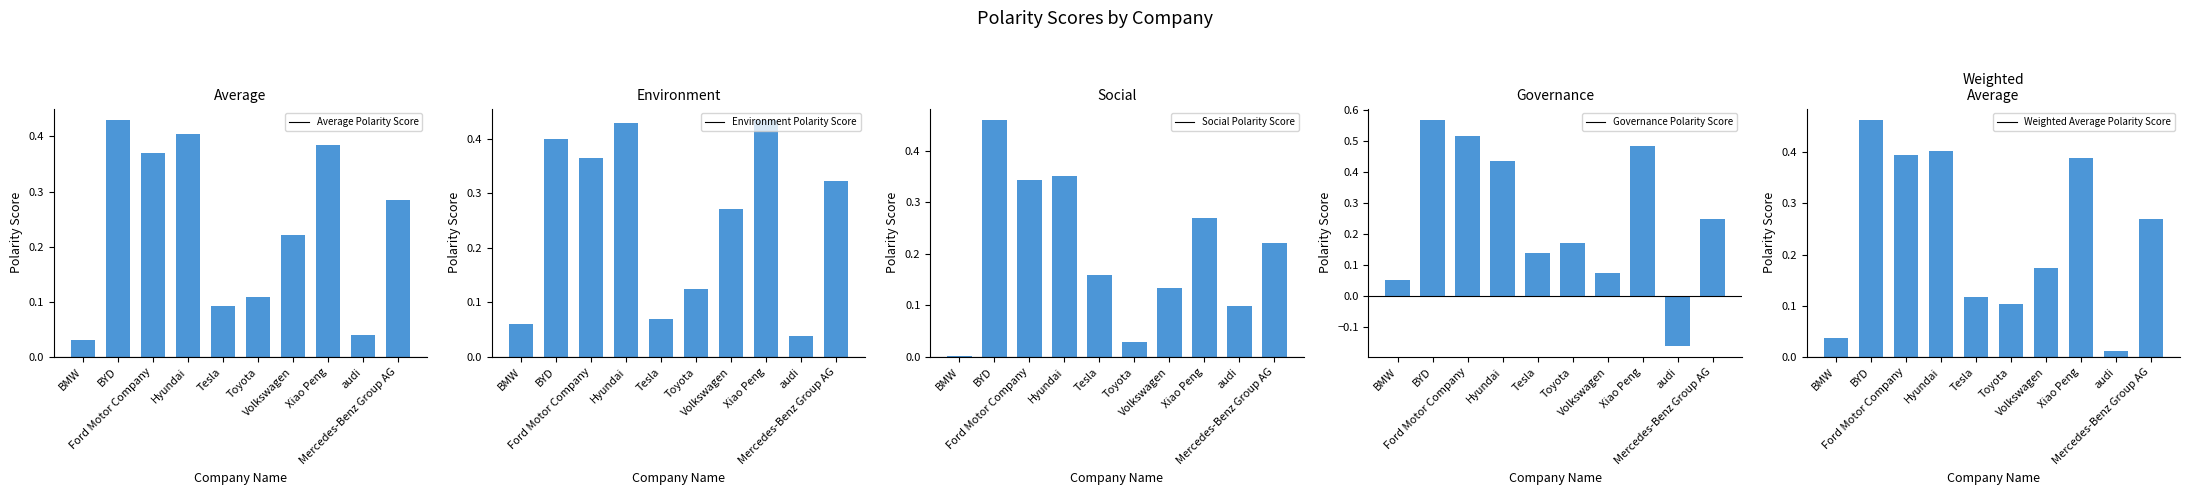

What is the average value of the Weighted Average Polarity Score series?

0.2